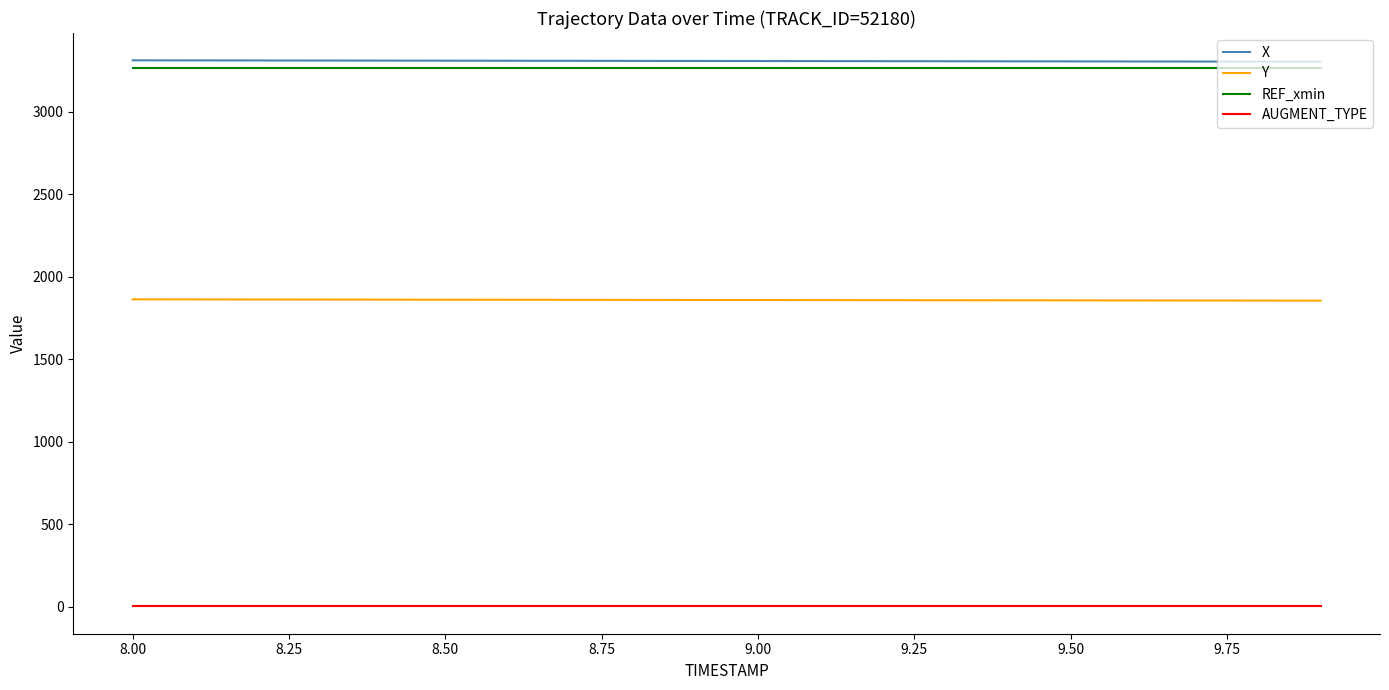

What is the sum of all REF_xmin values?

65334.2